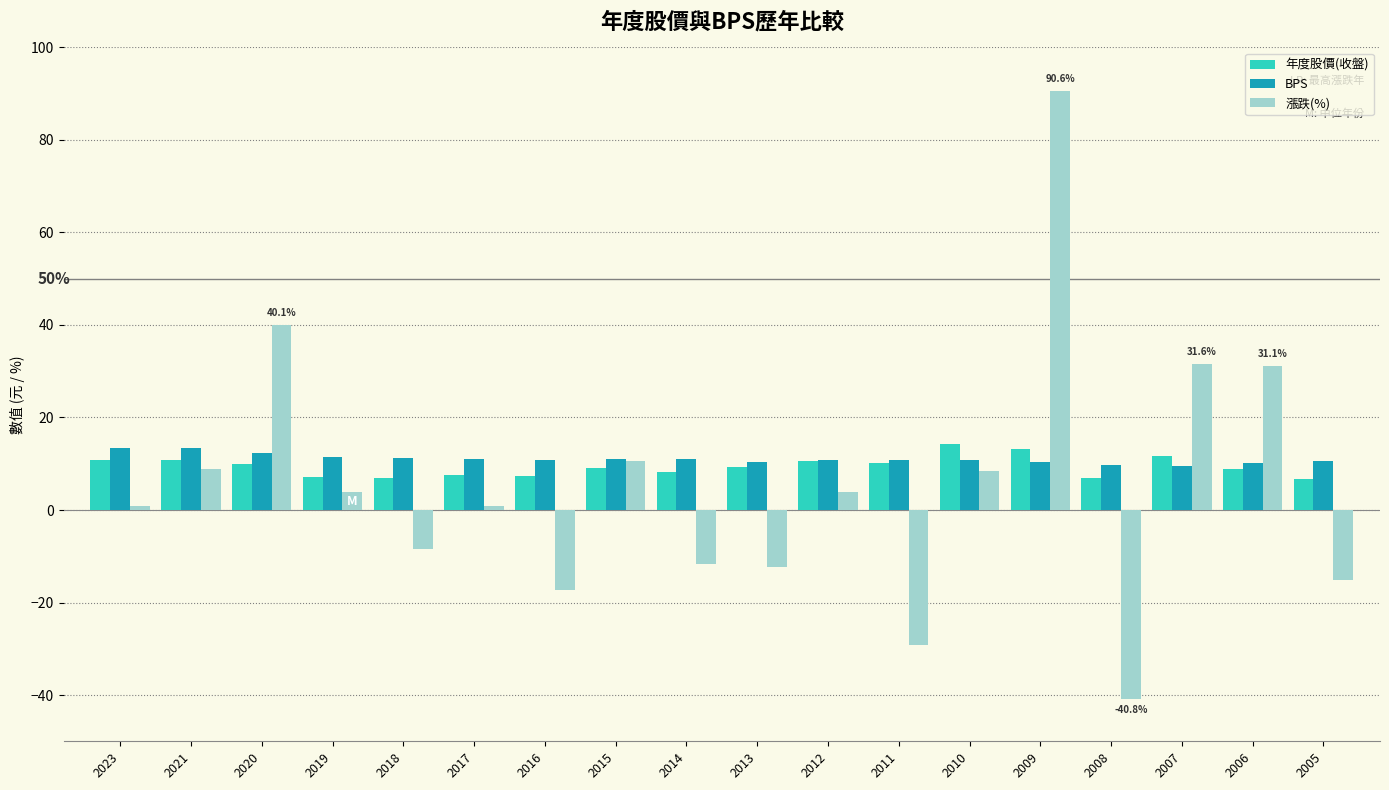

How many data points does each series have?

18